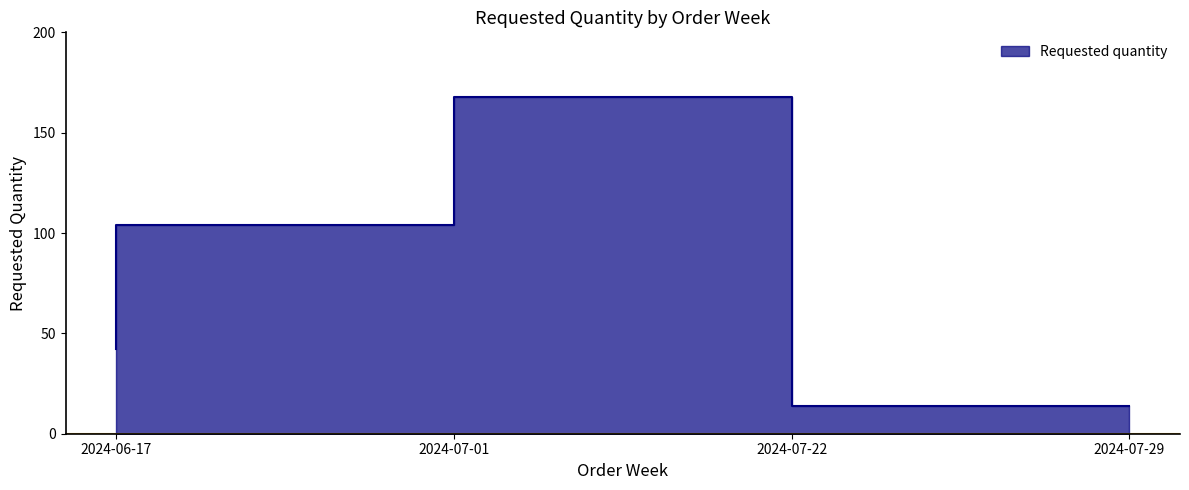

What is the greatest value displayed?

168